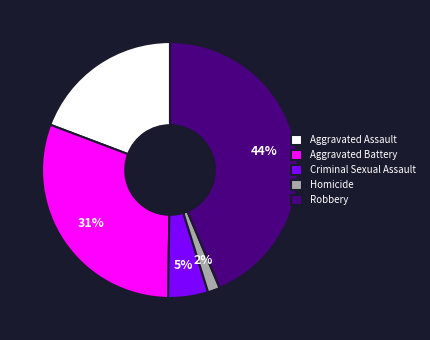

True or false: Robbery accounts for 33% of the total.

False